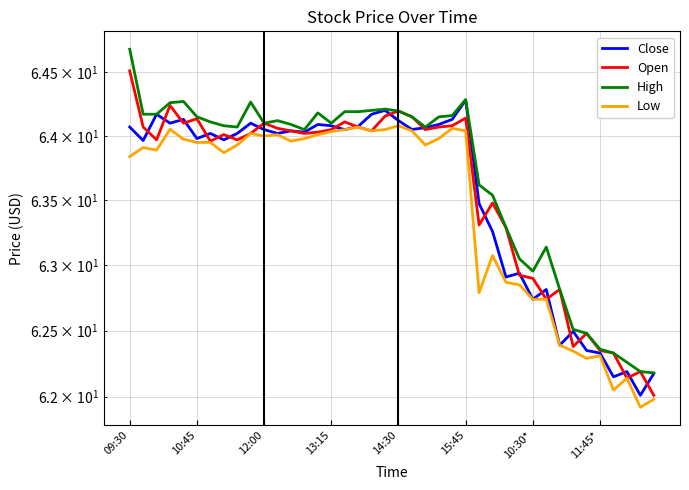

What is the minimum value for Low?

61.9